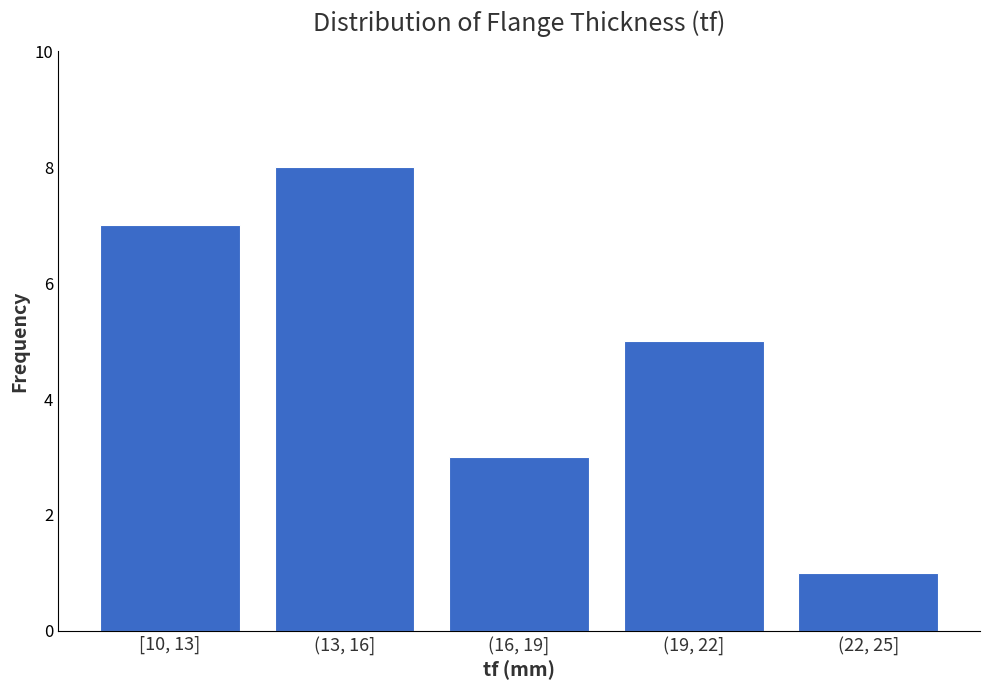

Reading left to right, what are all the values shown in this chart?

[10, 13]=7	(13, 16]=8	(16, 19]=3	(19, 22]=5	(22, 25]=1